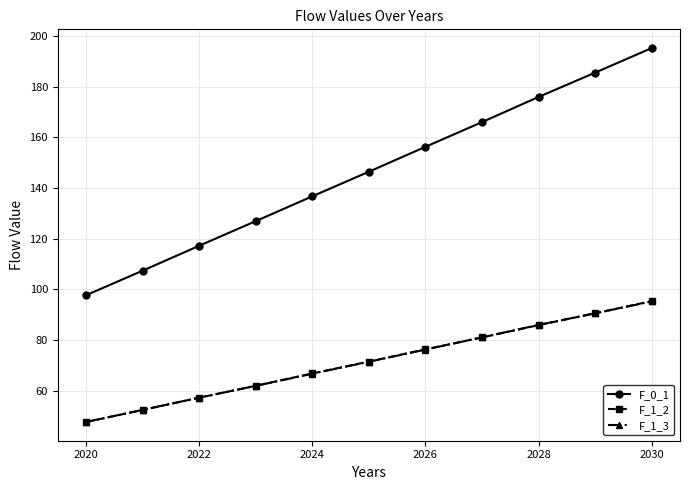

What is the minimum value for F_1_3?

47.7